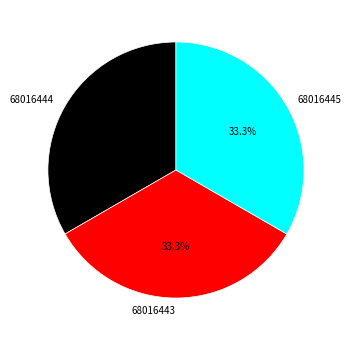

Approximately how many times larger is the value at 68016445 compared to 68016444?

1.0